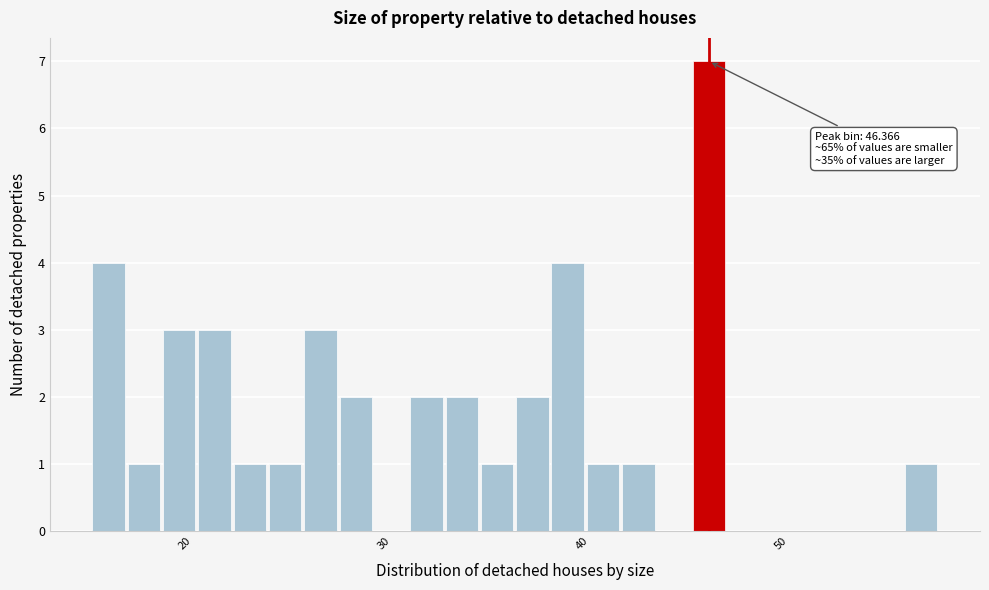

Around what value on the x-axis is the tallest bar? Give the approximate position of its centre, as read against the axis.

46